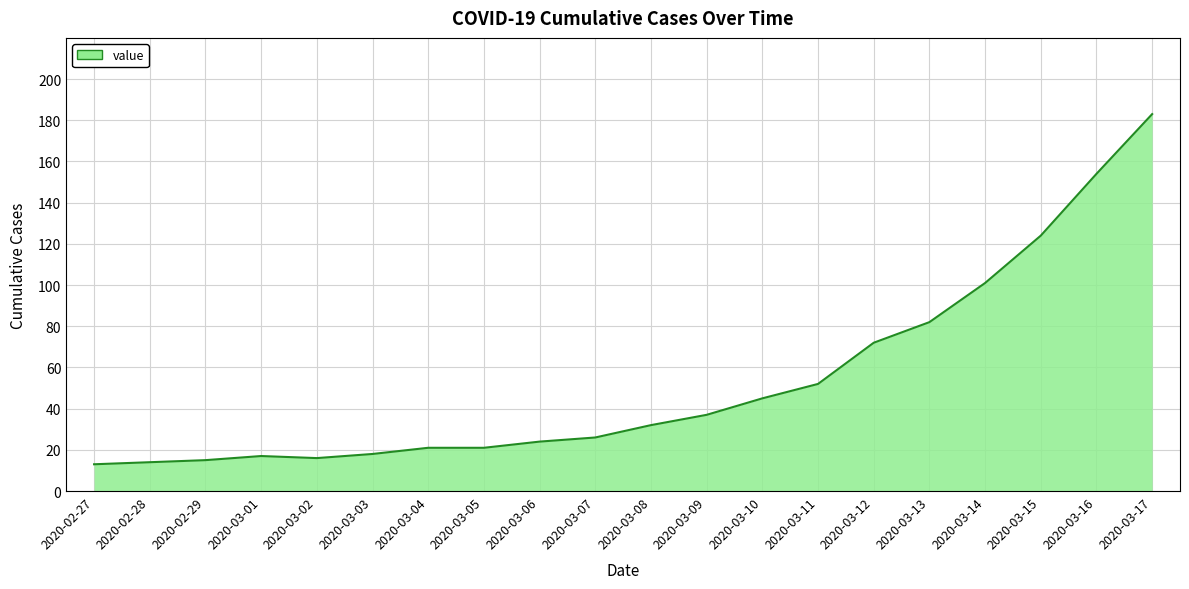

What is the smallest value displayed?

13